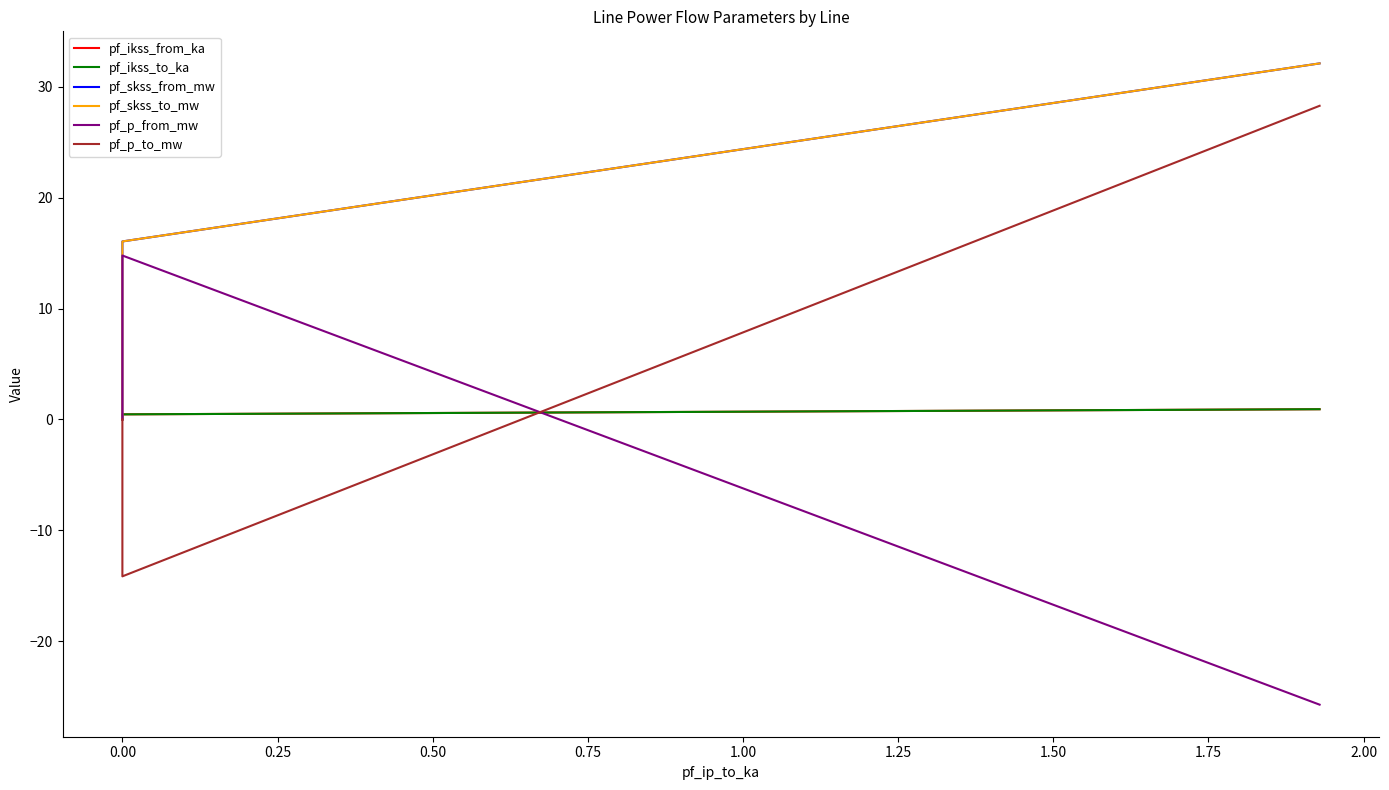

How many lines are shown in the chart?

6